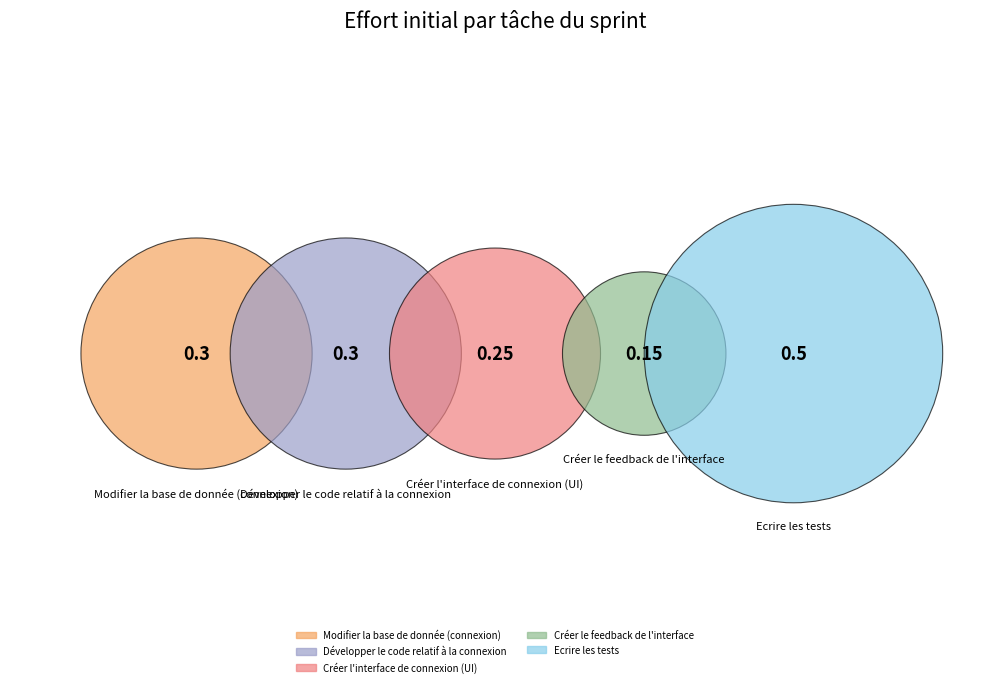

The Développer le code relatif à la connexion slice represents 20% of the pie. True or false?

True